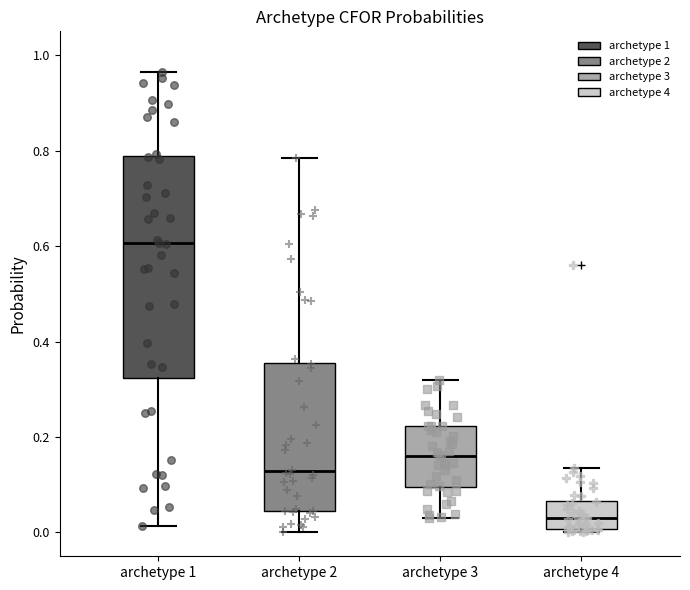

Comparing the boxes themselves (not the whiskers), which one is the tallest?

archetype 1